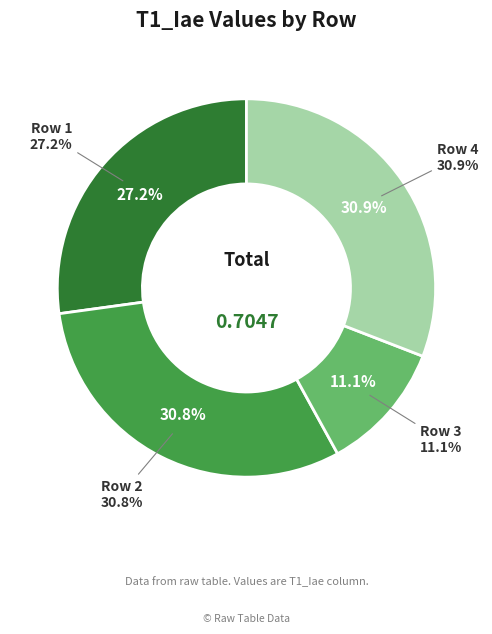

Does Row 4 account for over 50% of the chart?

No